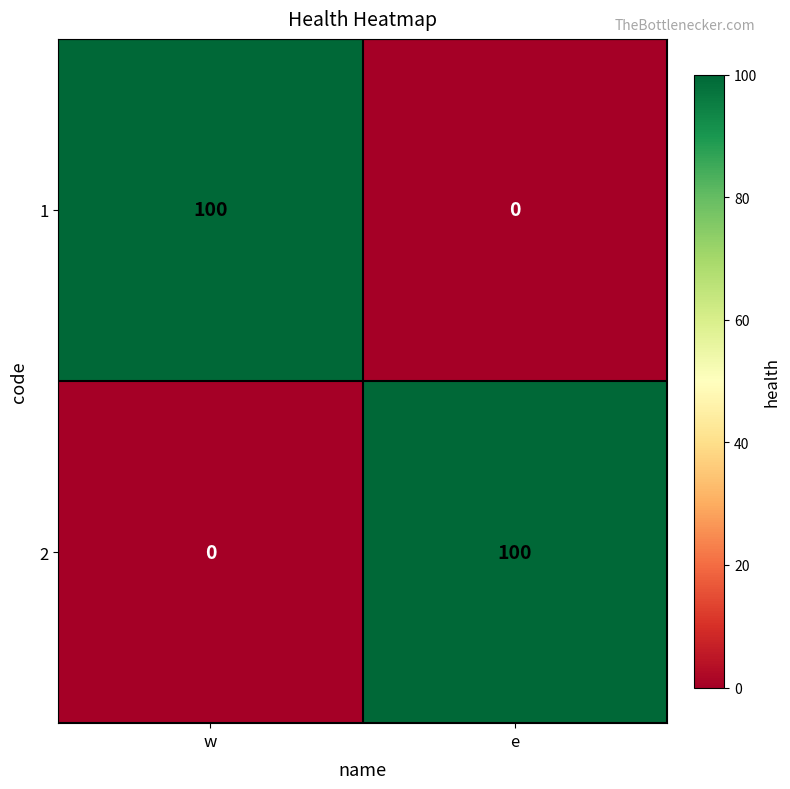

The 1 series shows 100 at w. True or false?

True